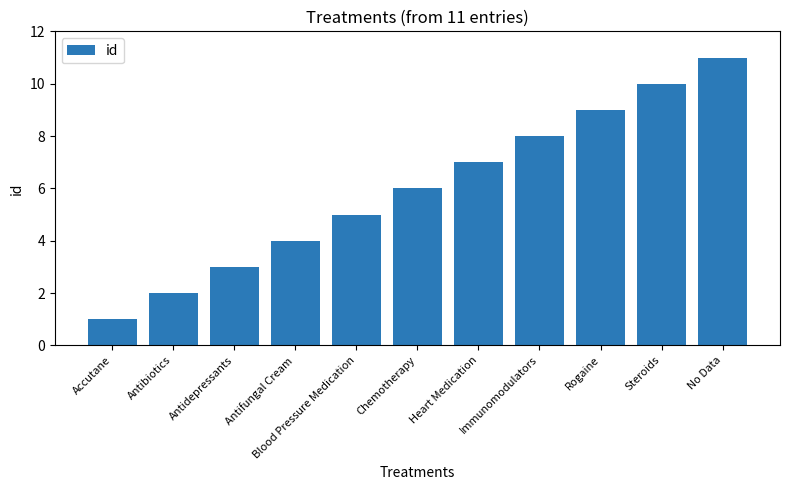

List the labels in order of value, smallest first.

Accutane, Antibiotics, Antidepressants, Antifungal Cream, Blood Pressure Medication, Chemotherapy, Heart Medication, Immunomodulators, Rogaine, Steroids, No Data